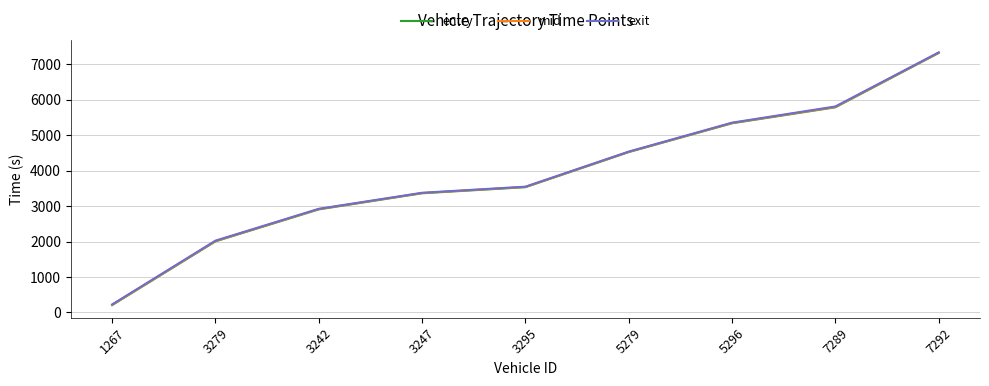

Where is mid nearest to the value 3770?

3295